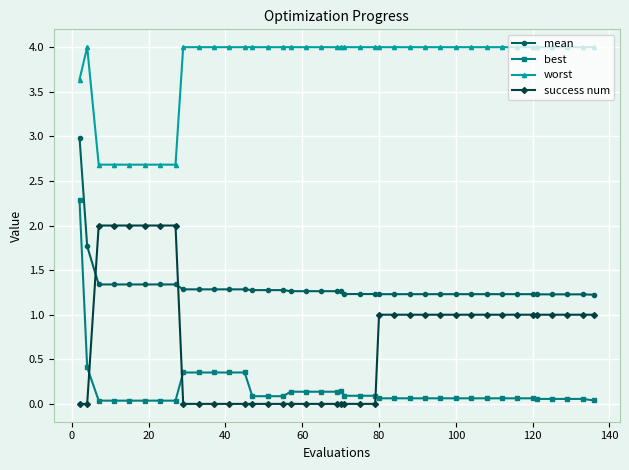

What is the sum of all worst values?

151.7